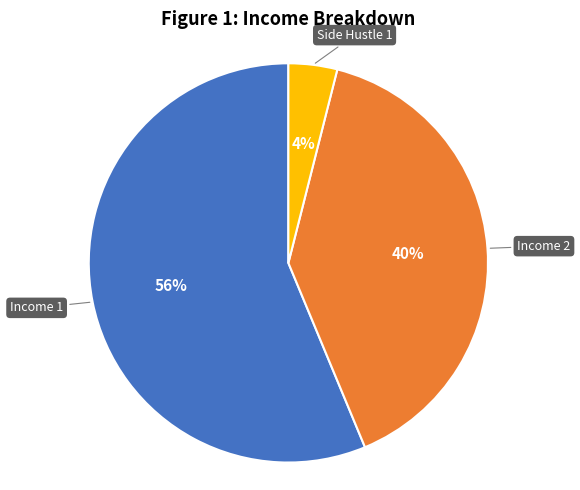

To the nearest percent, what is the difference between the largest and smallest slice percentages?

52%